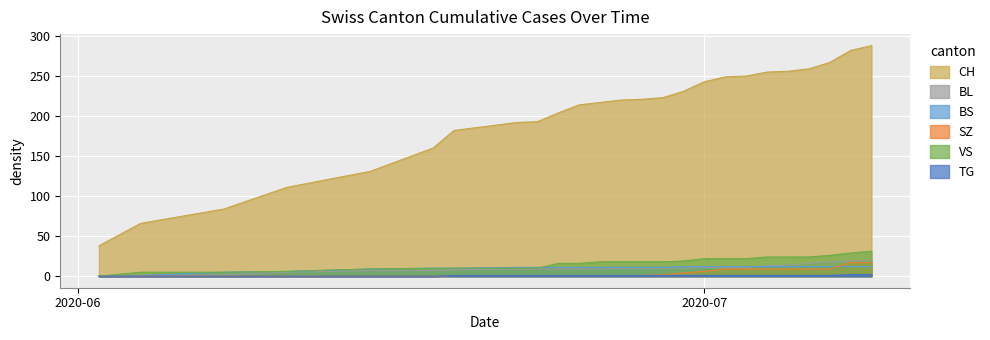

Which series has the largest range (max minus min)?

CH